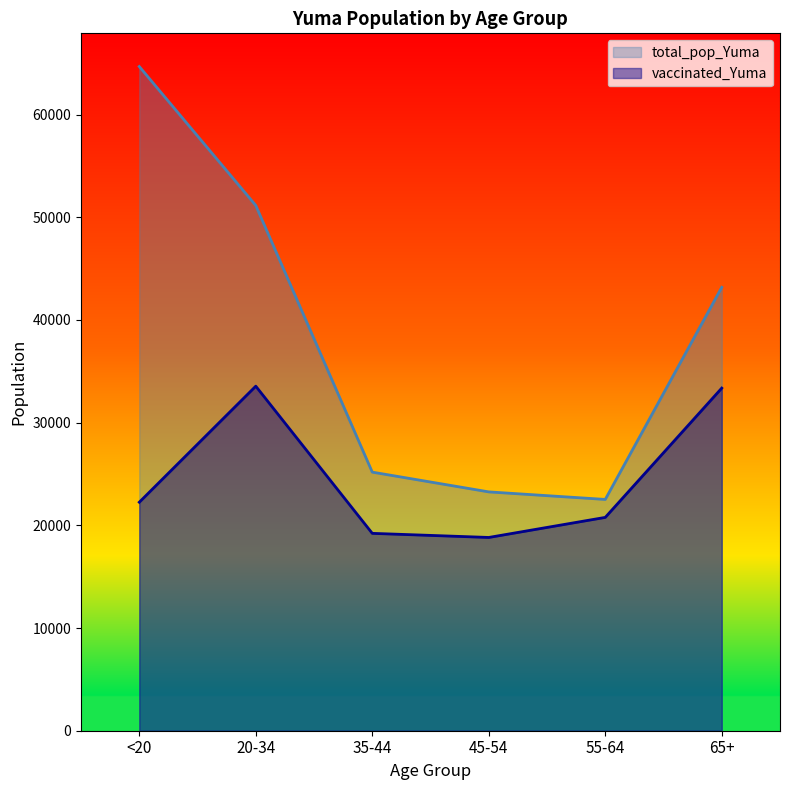

Reading right to left, extract all data points from this chart.

vaccinated_Yuma: 33361	20773	18819	19219	33550	22250
total_pop_Yuma: 43175	22522	23256	25181	51149	64674